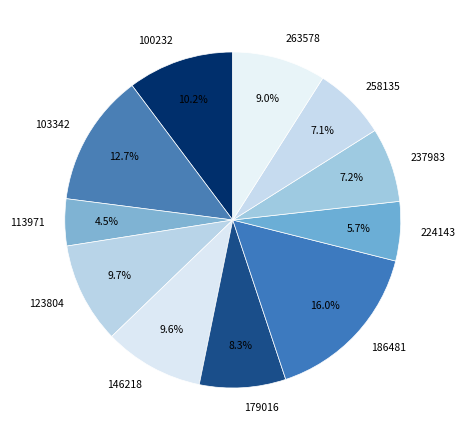

What percentage is NOT represented by 263578?

91.0%